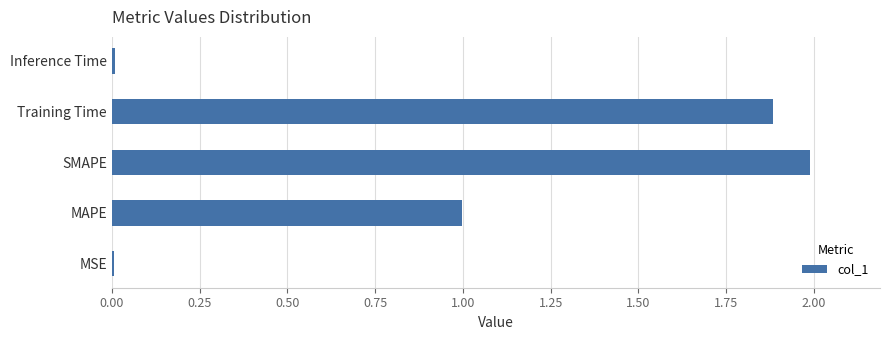

Between MAPE and MSE, which is larger?

MAPE